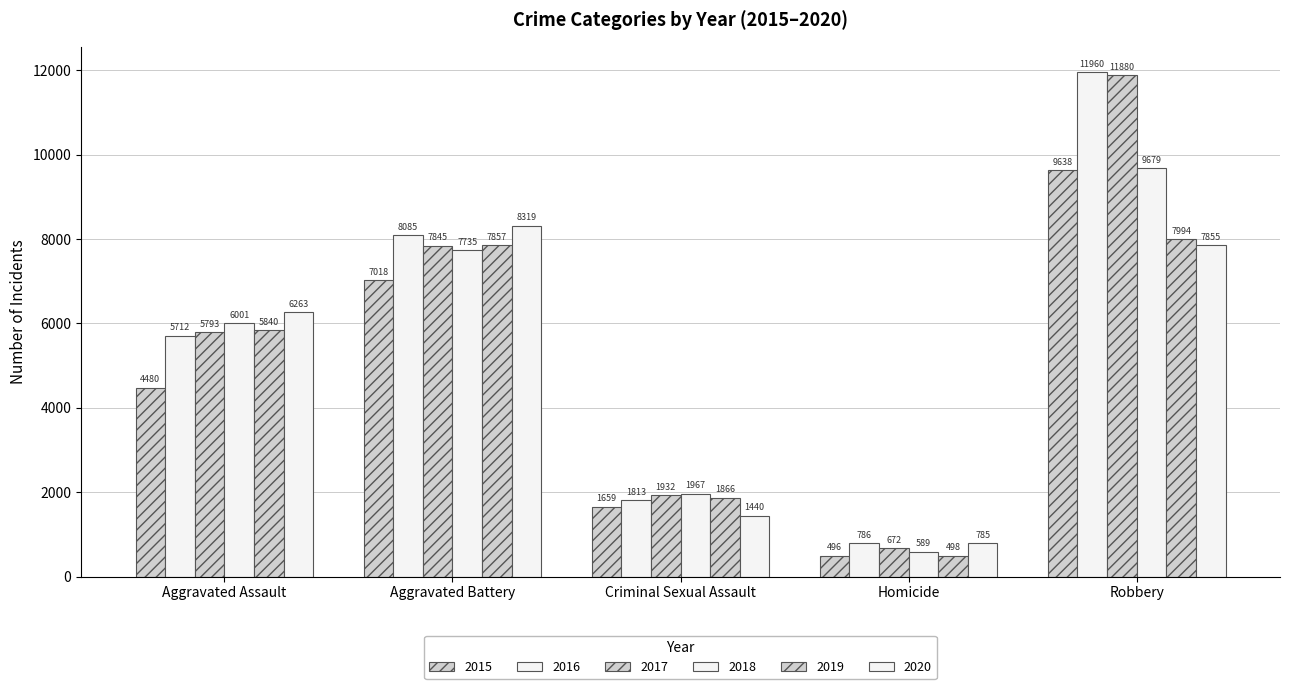

How many series are shown in this chart?

6